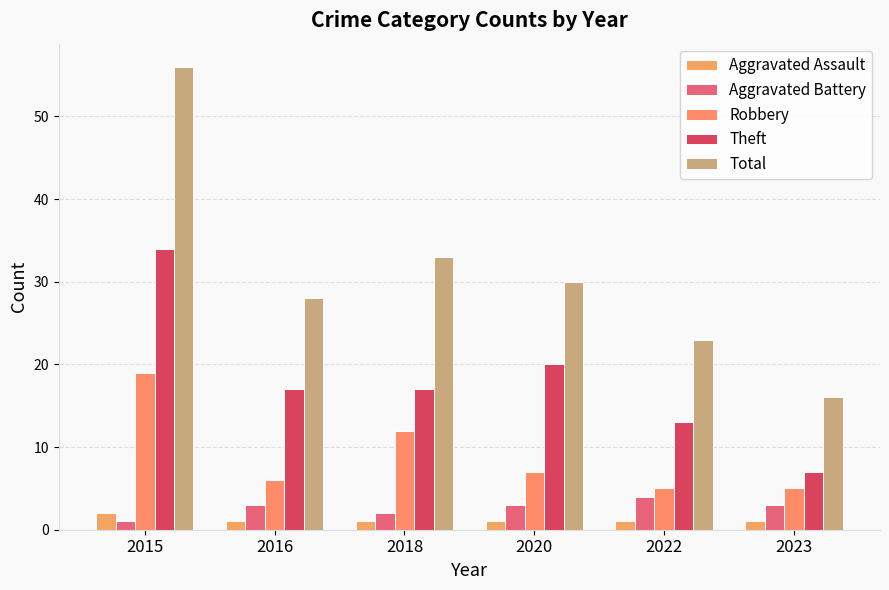

At which category is the sum across all series the highest?

2015